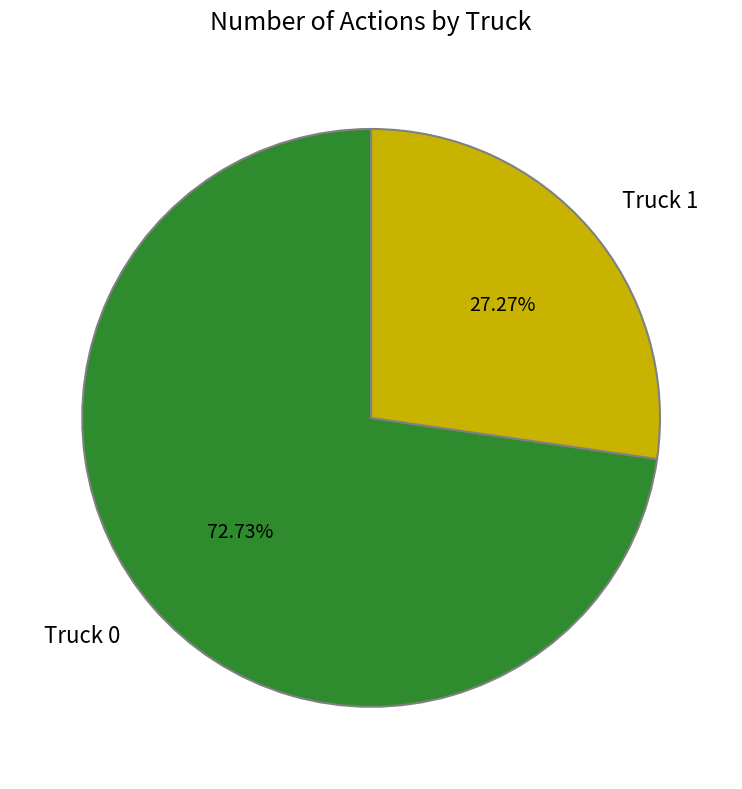

How many slices are in this pie chart?

2